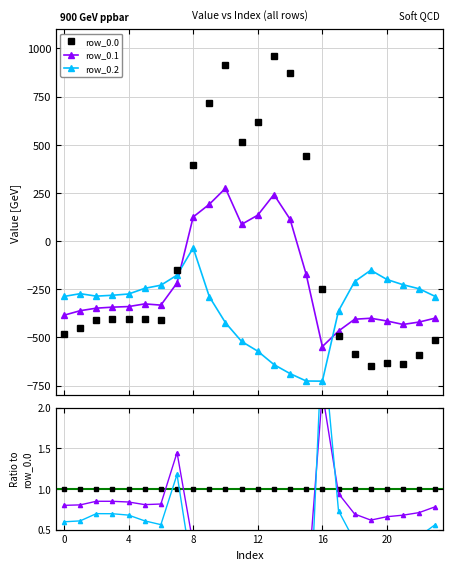

The row_0.2 series shows 0.4 at 12. True or false?

False